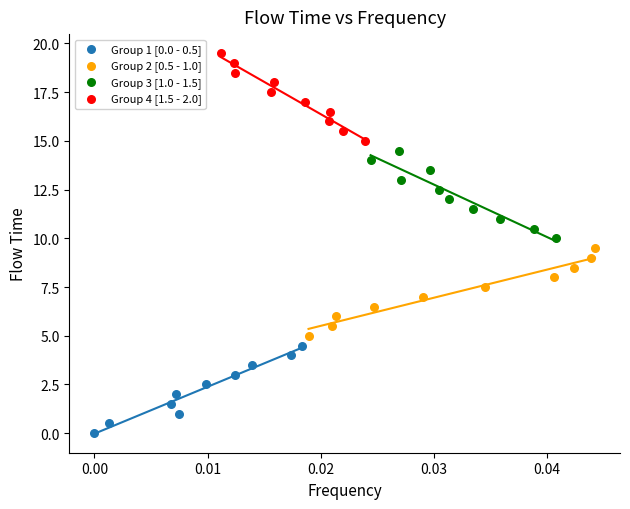

Which series reaches the maximum Y coordinate?

Group 4 [1.5 - 2.0]